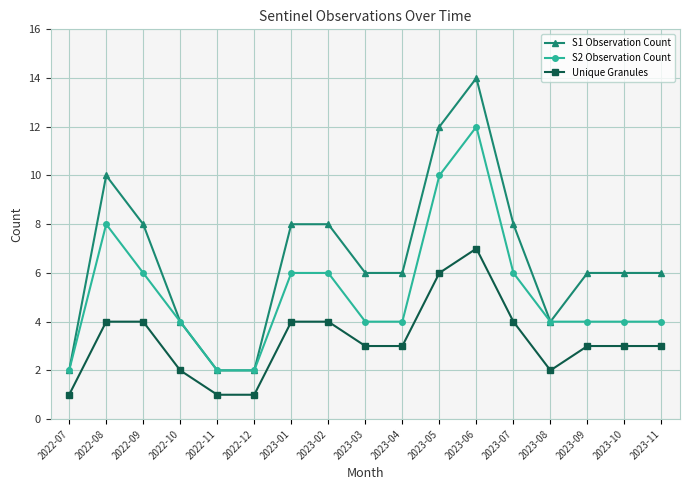

Where is the first local maximum for S2 Observation Count?

2022-08